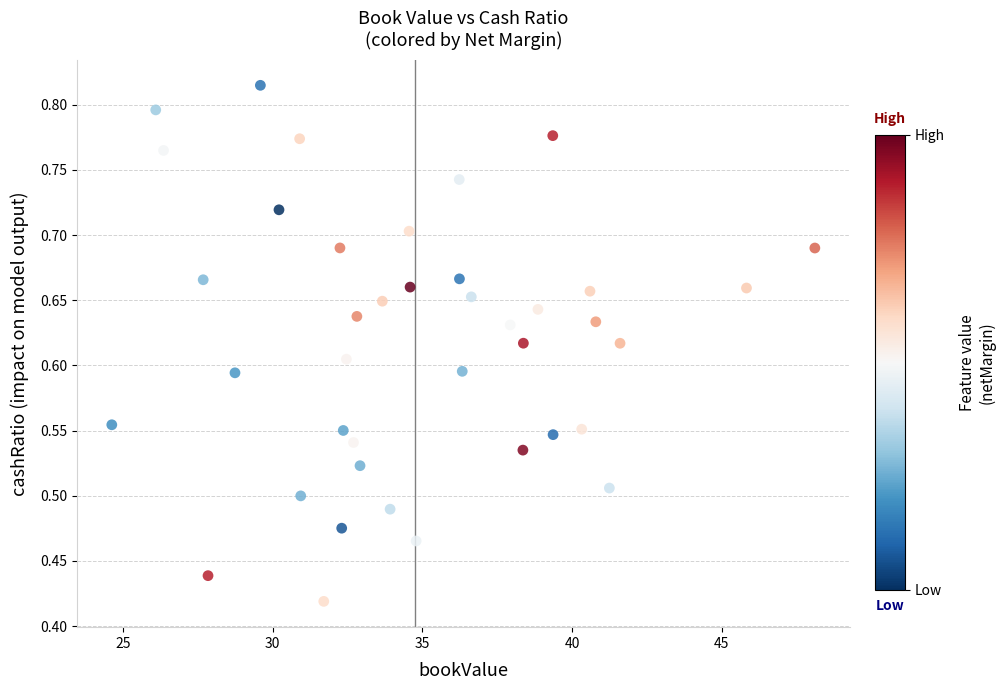

What is the range of X values (max minus min)?

23.5